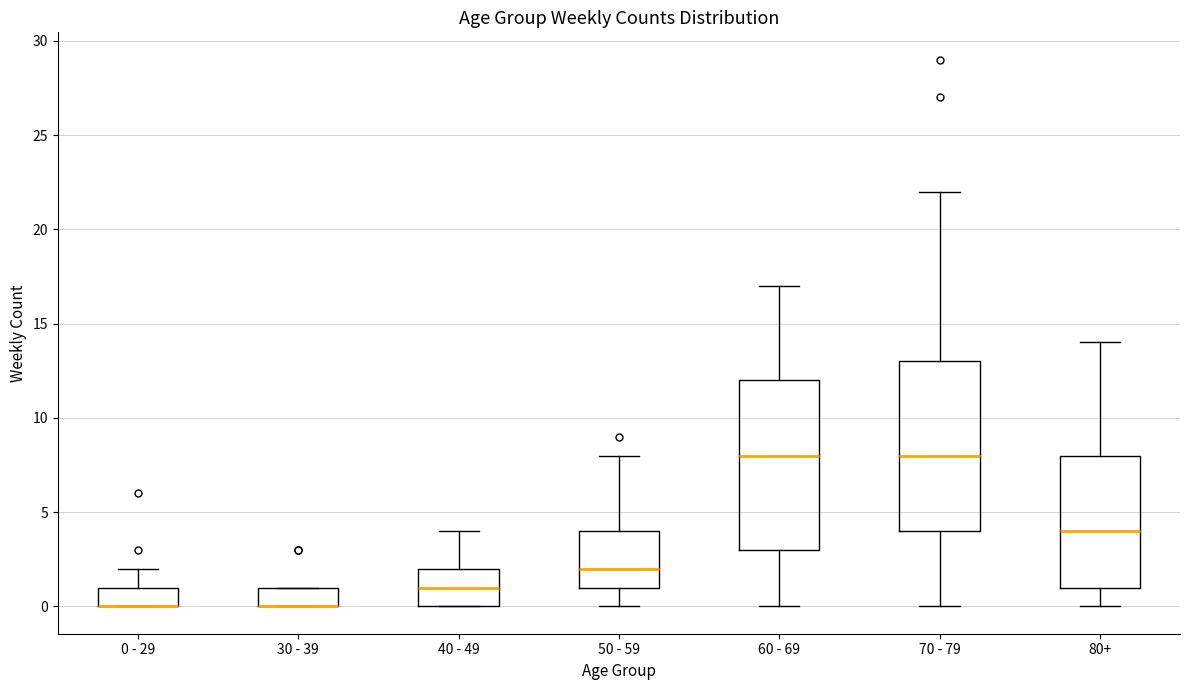

Reading left to right, transcribe this box plot: for each box, give where its median line is, the range the box spans, and where its two whiskers end, as read against the y-axis. The values are not printed on the chart, so give them approximately, as read against the axis.

0 - 29: median 0 (drawn on the box's lower edge), box 0 to 1, whiskers 0 to 2
30 - 39: median 0 (drawn on the box's lower edge), box 0 to 1, whiskers 0 to 1
40 - 49: median 1, box 0 to 2, whiskers 0 to 4
50 - 59: median 2, box 1 to 4, whiskers 0 to 8
60 - 69: median 8, box 3 to 12, whiskers 0 to 17
70 - 79: median 8, box 4 to 13, whiskers 0 to 22
80+: median 4, box 1 to 8, whiskers 0 to 14